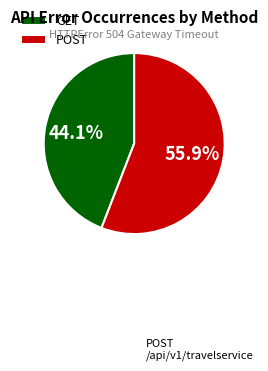

Is the sum of GET and POST greater than half?

Yes